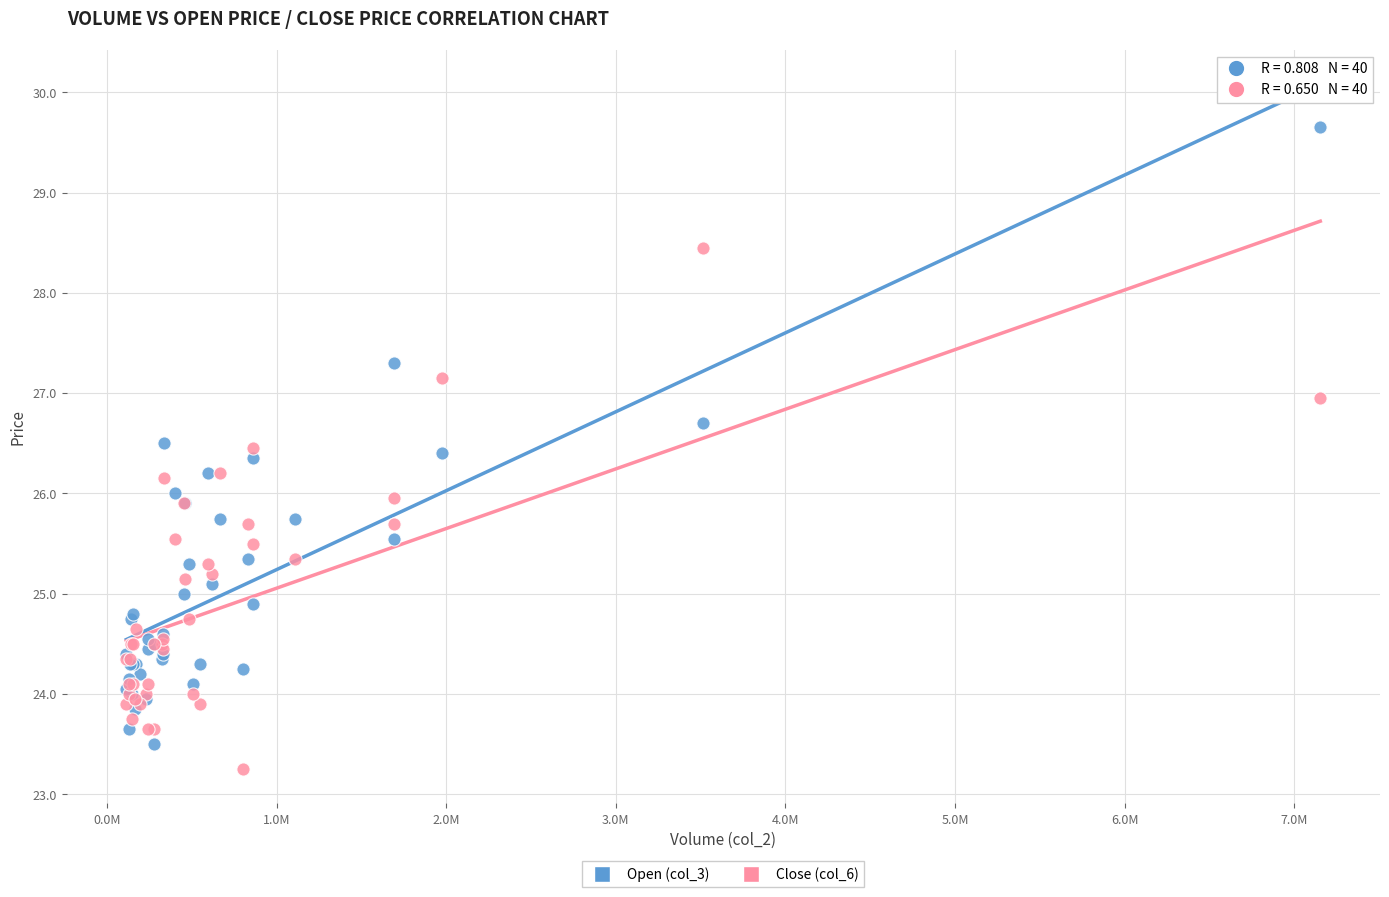

Which series reaches the maximum Y coordinate?

Open (col_3)